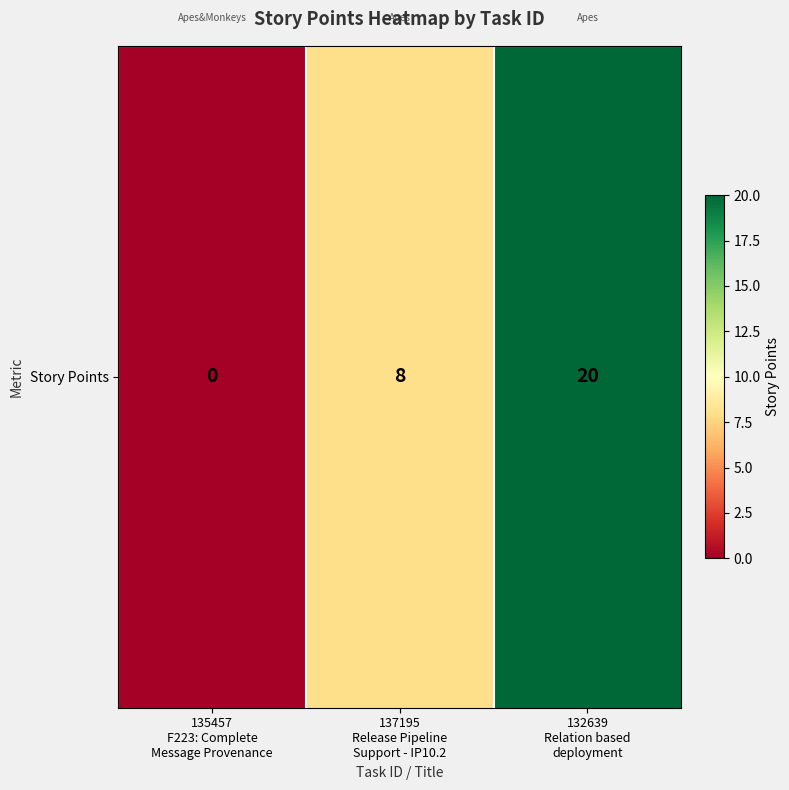

What is the sum of all values?

28